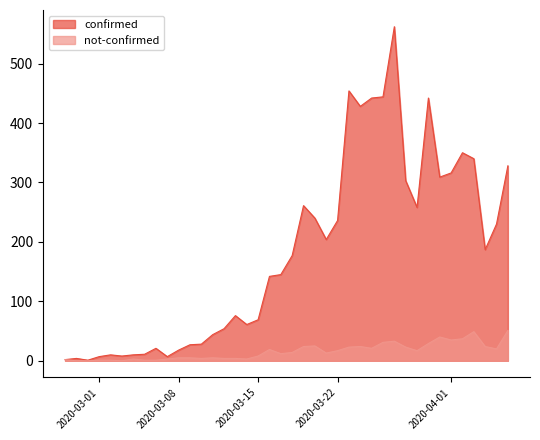

What is the value of the confirmed point at the 26th from the left?

454